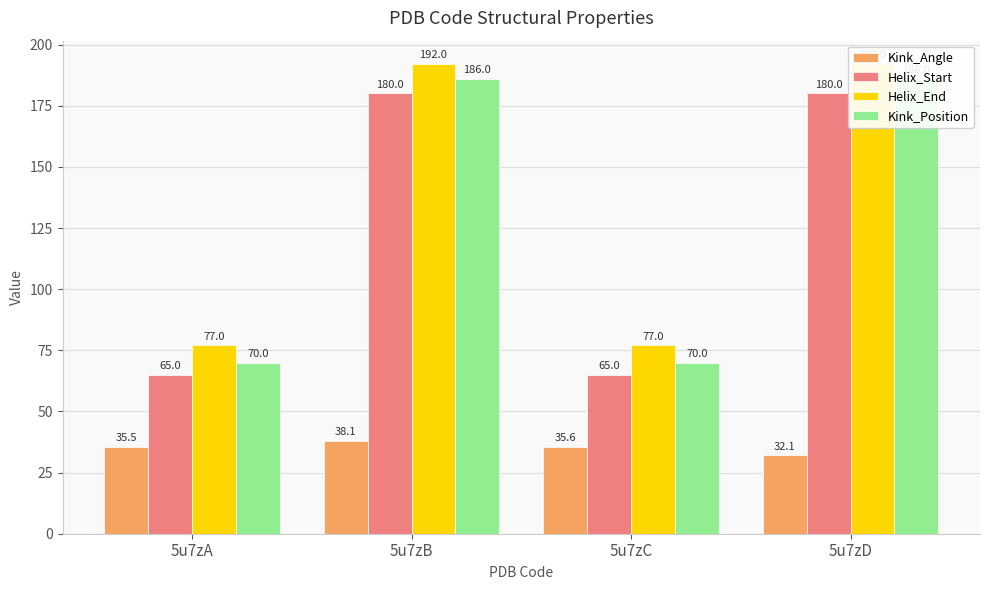

What is the sum of all Kink_Position values?

512.0